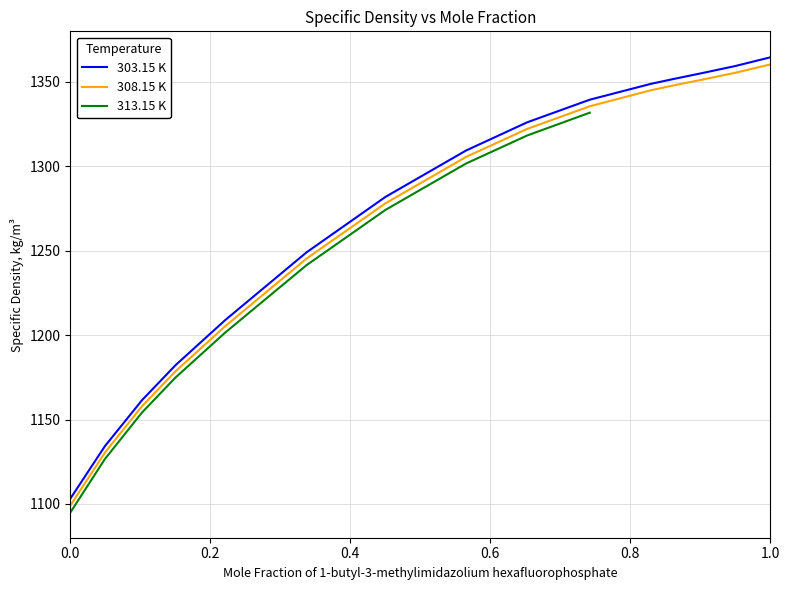

Does the chart display data point markers on the line(s)?

No